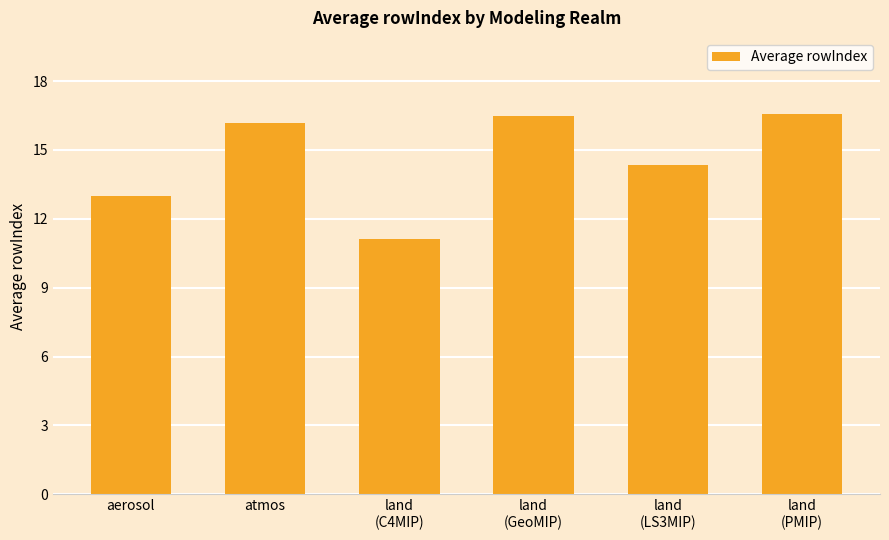

What is the smallest value displayed?

11.1